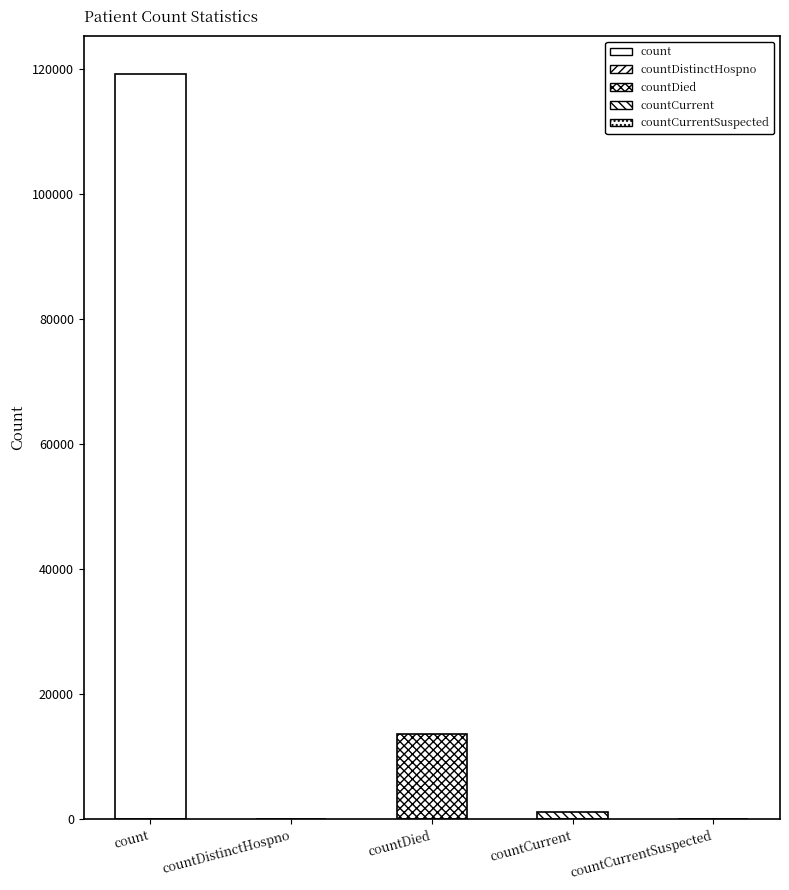

Between count and countCurrentSuspected, which is larger?

count